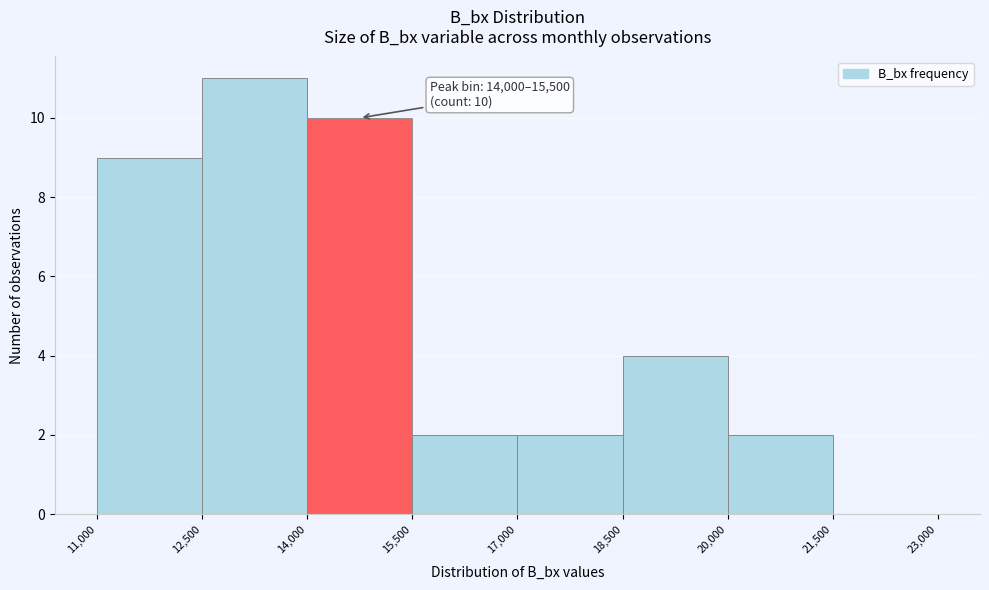

Over which range of the x-axis is the bar tallest?

12,500 to 14,000